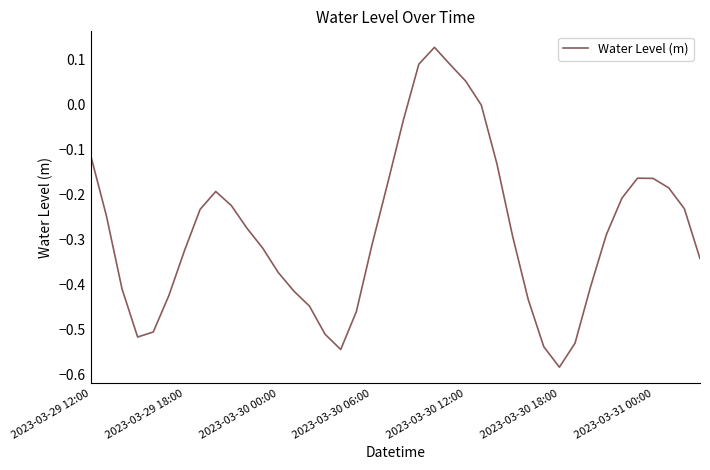

What is the difference between the maximum and minimum values?

0.7